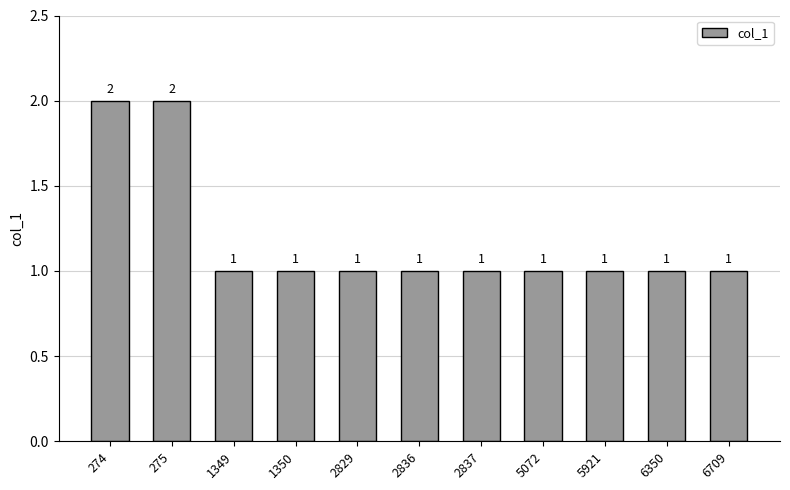

The value at 5072 is 1. True or false?

True